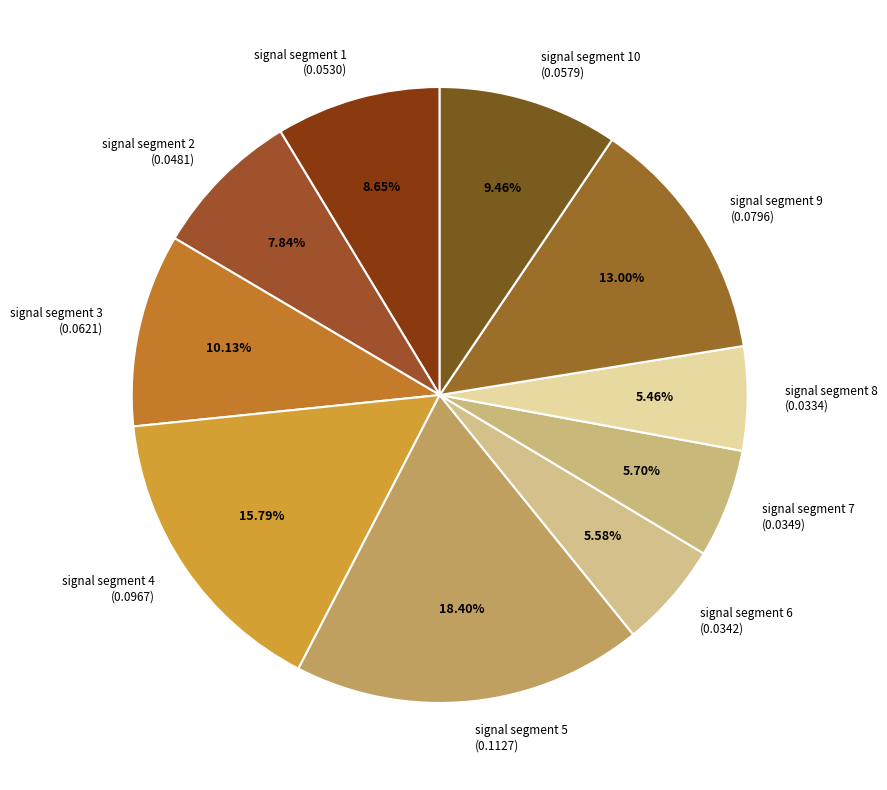

How many segments does this pie chart have?

10